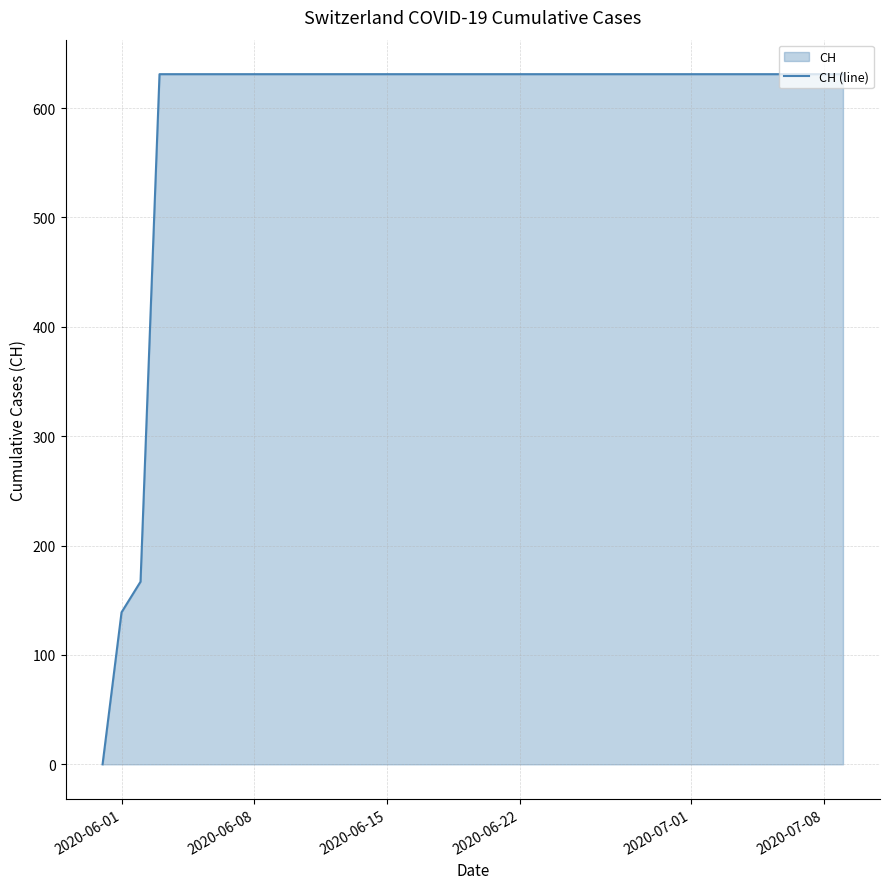

What is the maximum value shown in the chart?

631